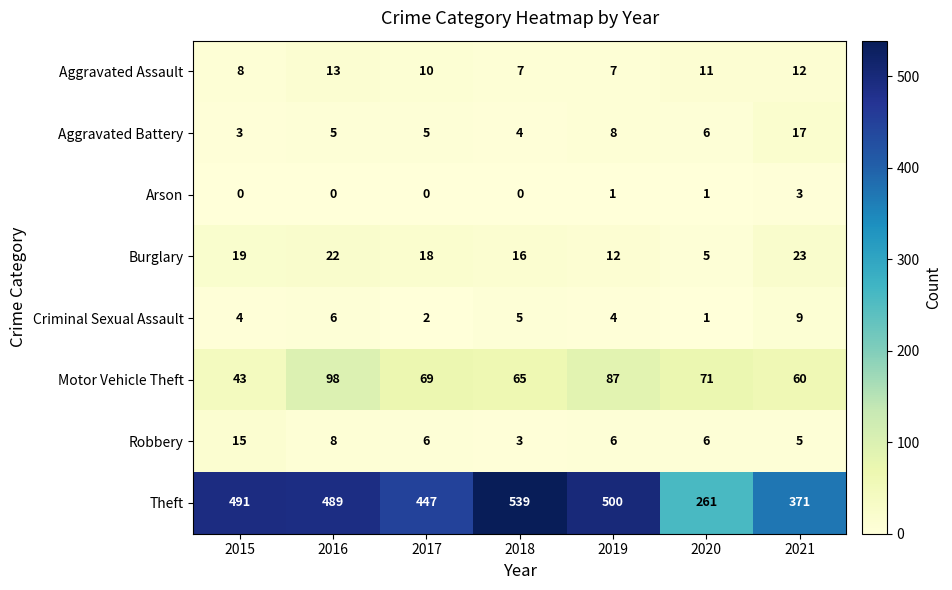

At 2017, list the series in order from largest to smallest.

Theft, Motor Vehicle Theft, Burglary, Aggravated Assault, Robbery, Aggravated Battery, Criminal Sexual Assault, Arson